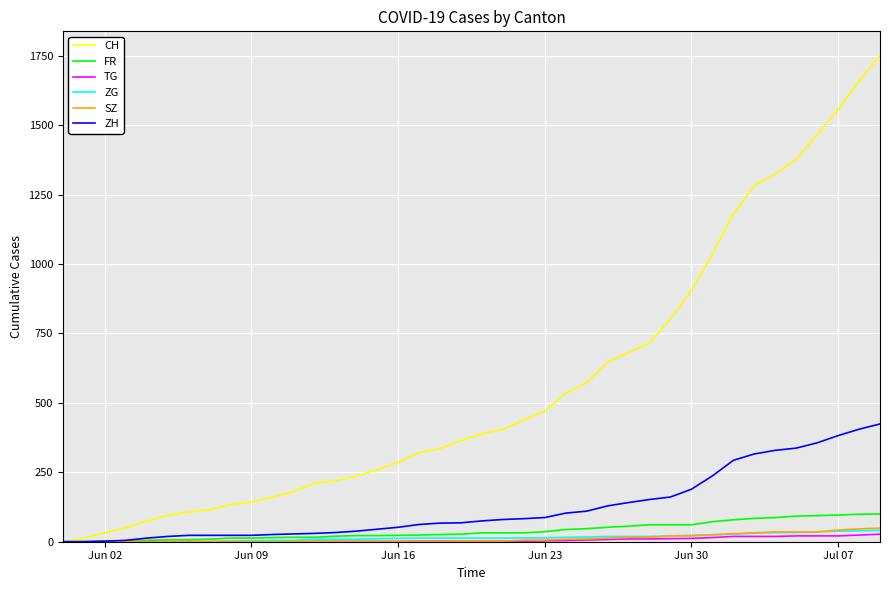

Which series has the largest range (max minus min)?

CH